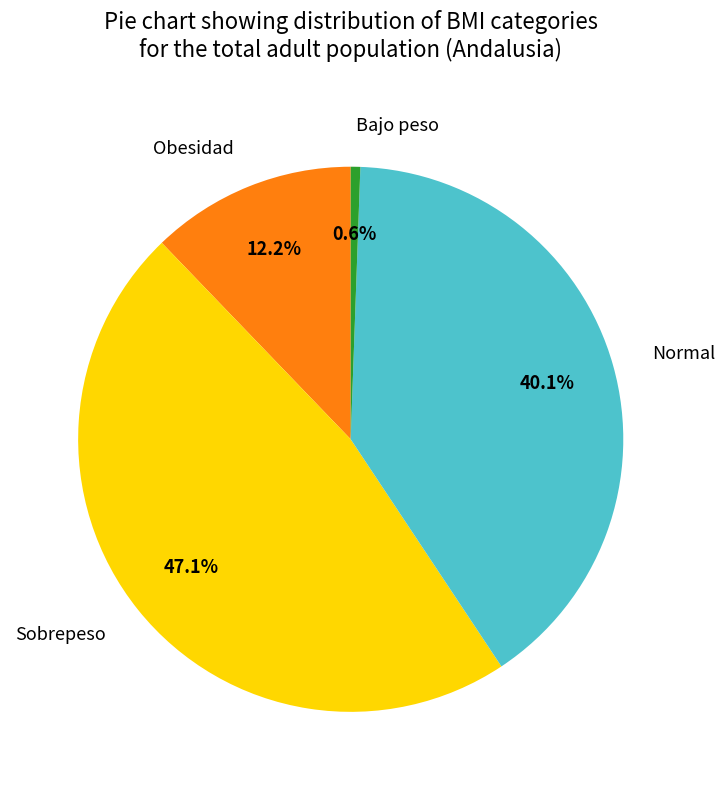

Does Normal represent more than half of the total?

No